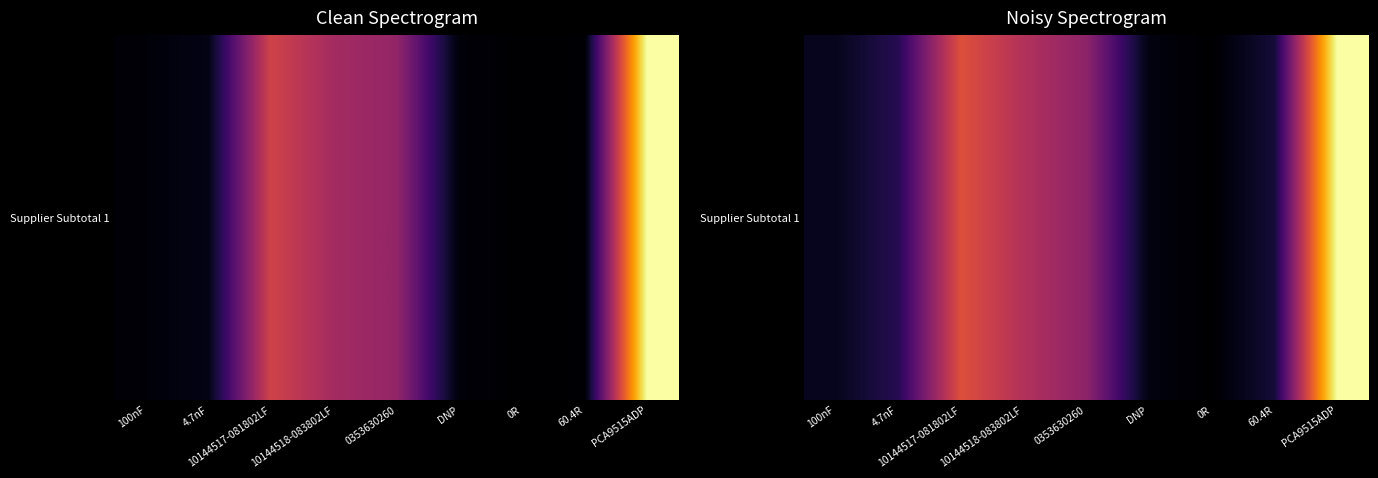

Rank the categories by value from highest to lowest.

PCA9515ADP, 10144517-081802LF, 10144518-083802LF, 0353630260, 4.7nF, 60.4R, 100nF, DNP, 0R